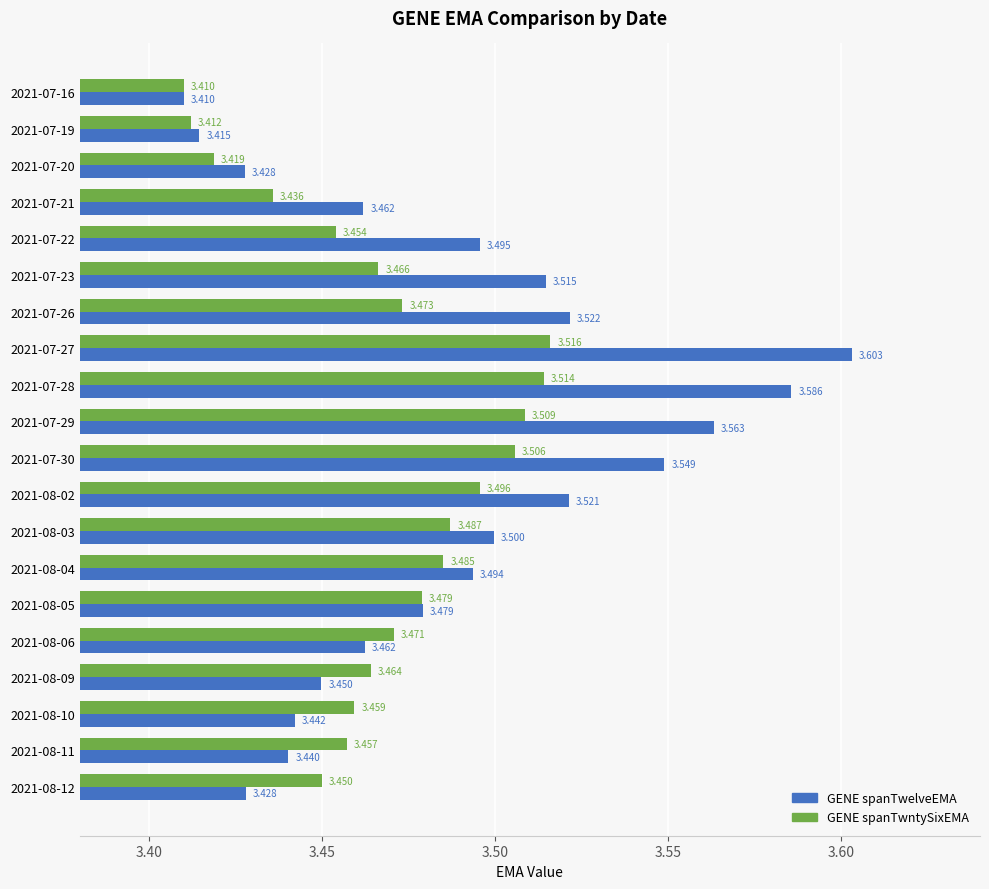

Which series has the largest total across all categories?

GENE spanTwelveEMA